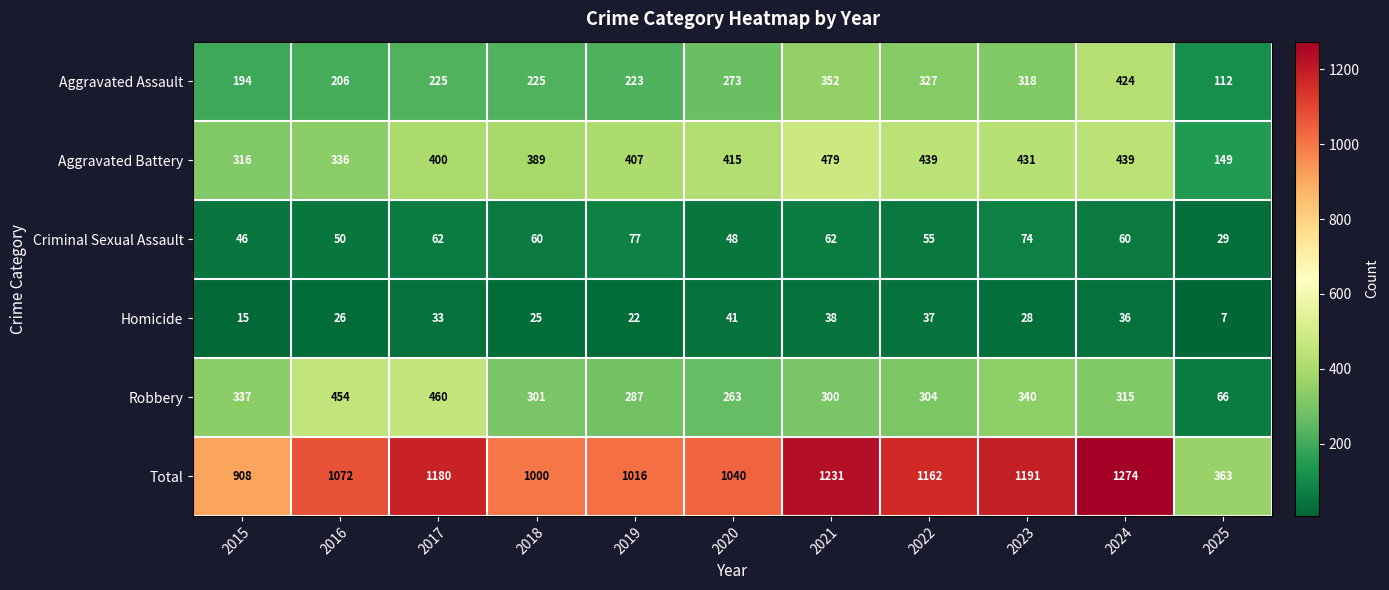

True or false: Criminal Sexual Assault has a value of 62 at 2021.

True